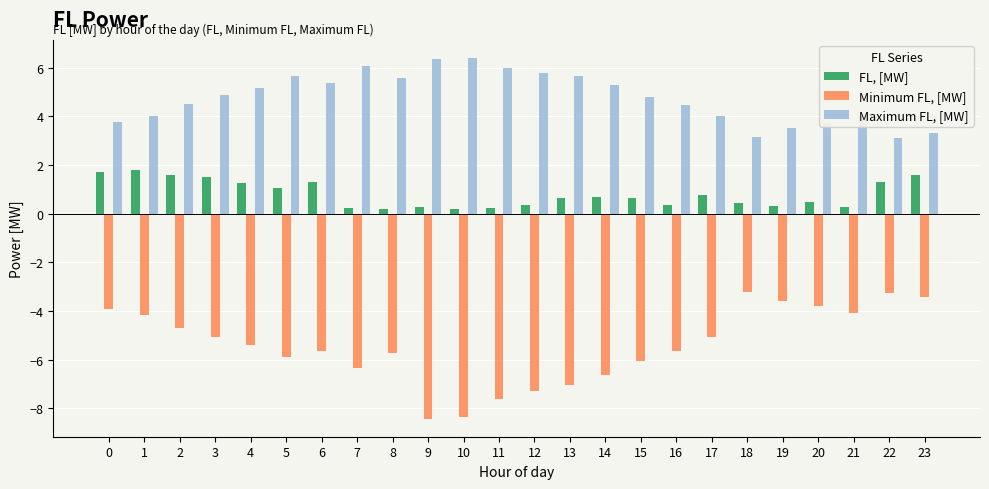

Is the value of Minimum FL, [MW] at 18 greater than the value of FL, [MW] at 11?

No